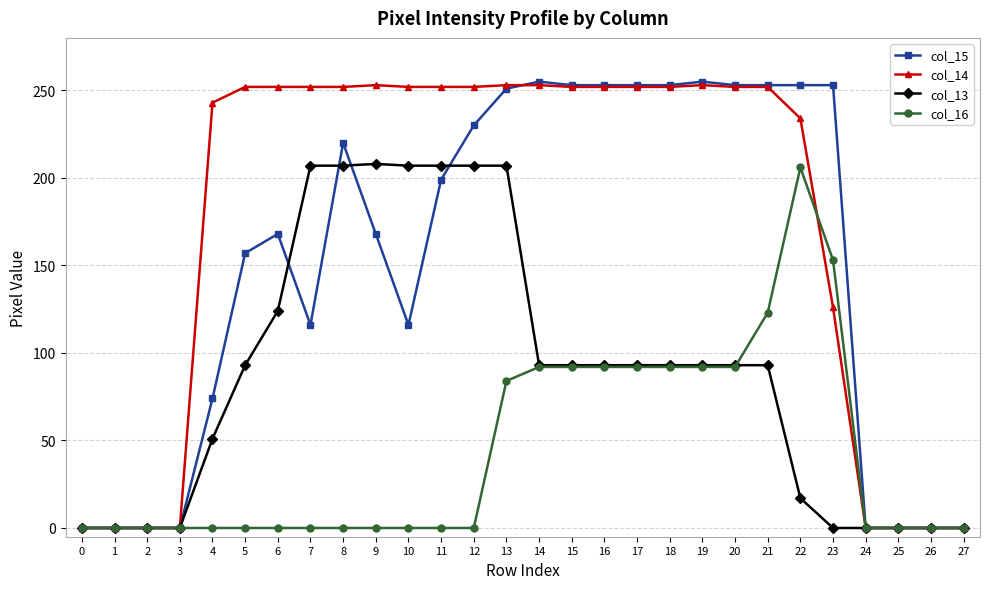

Which series has the largest range (max minus min)?

col_15